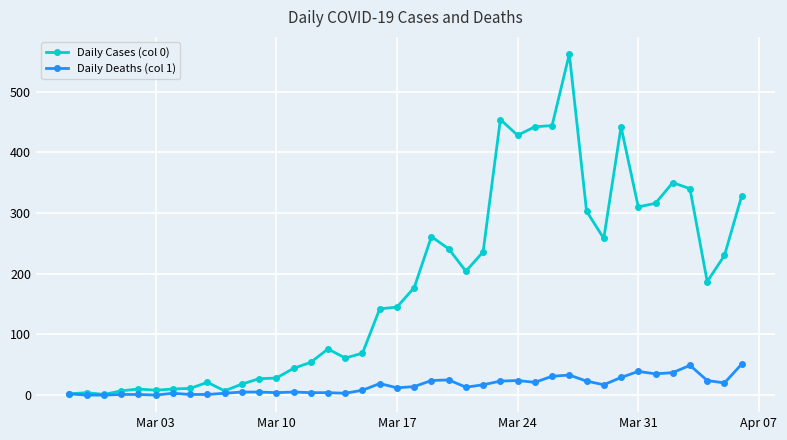

Which series has the largest range (max minus min)?

Daily Cases (col 0)